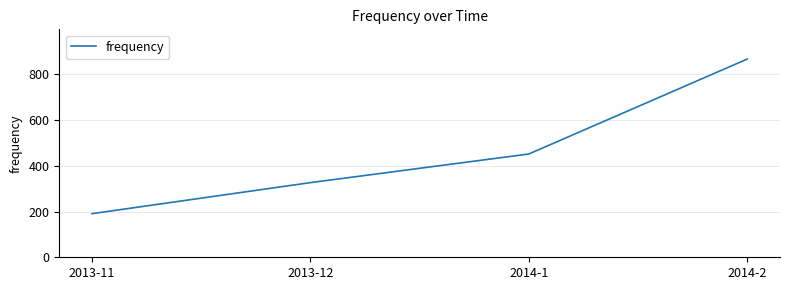

Rank the categories by value from highest to lowest.

2014-2, 2014-1, 2013-12, 2013-11